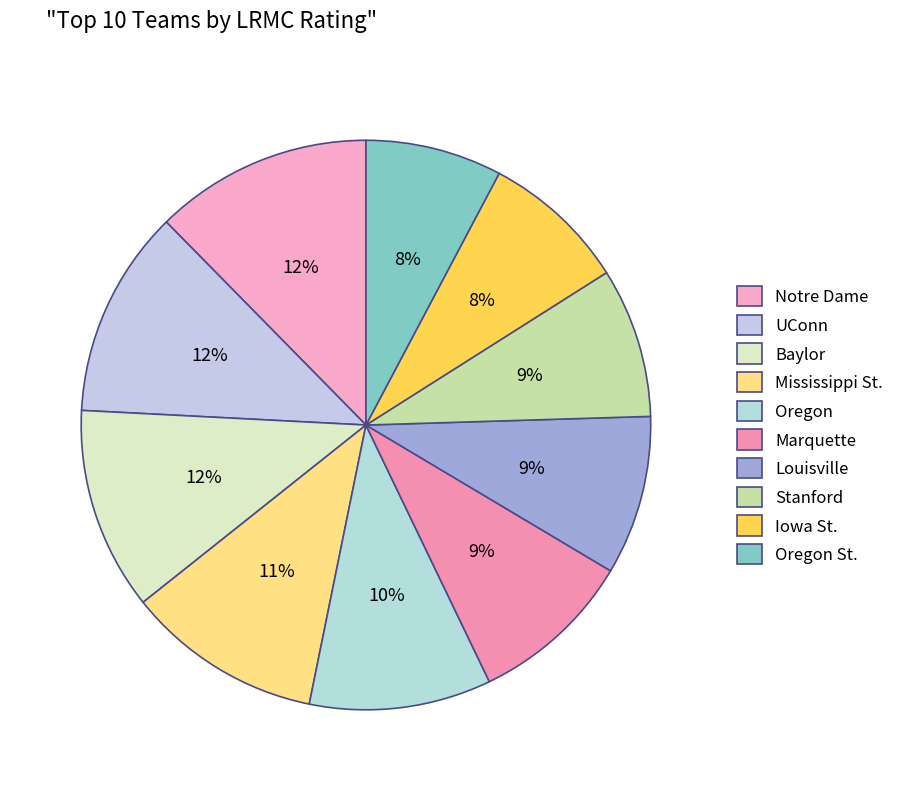

Is it true that Notre Dame is 12% of the pie?

True